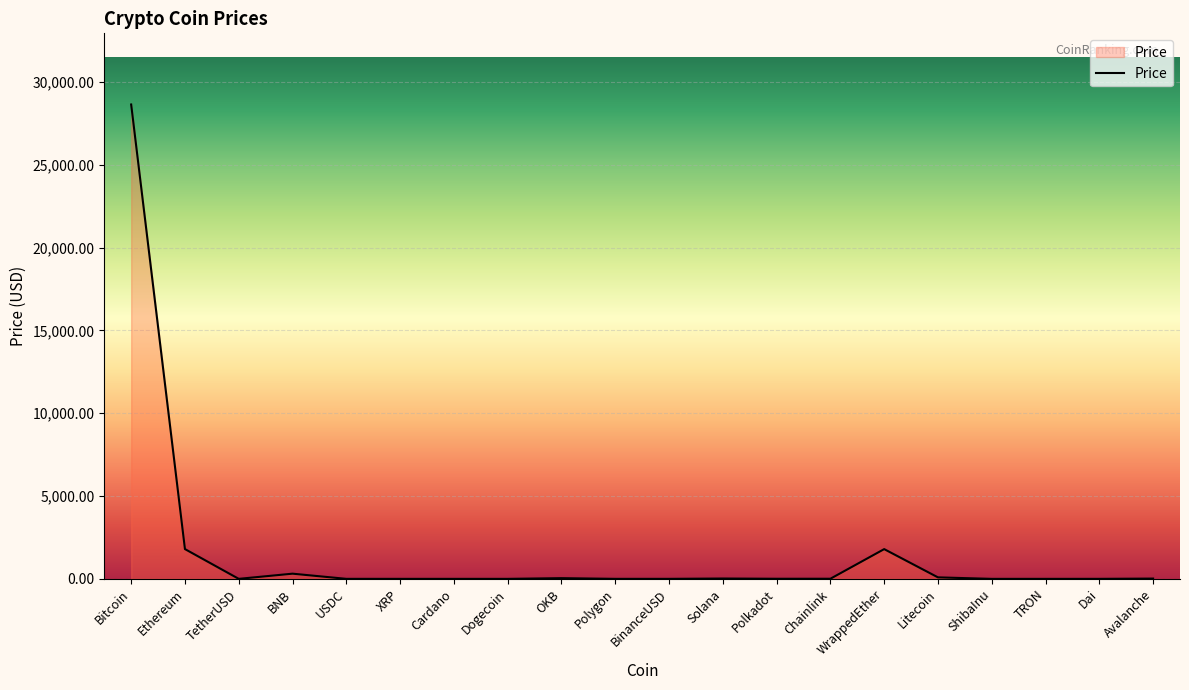

At which category does the chart reach its peak across all series?

Bitcoin